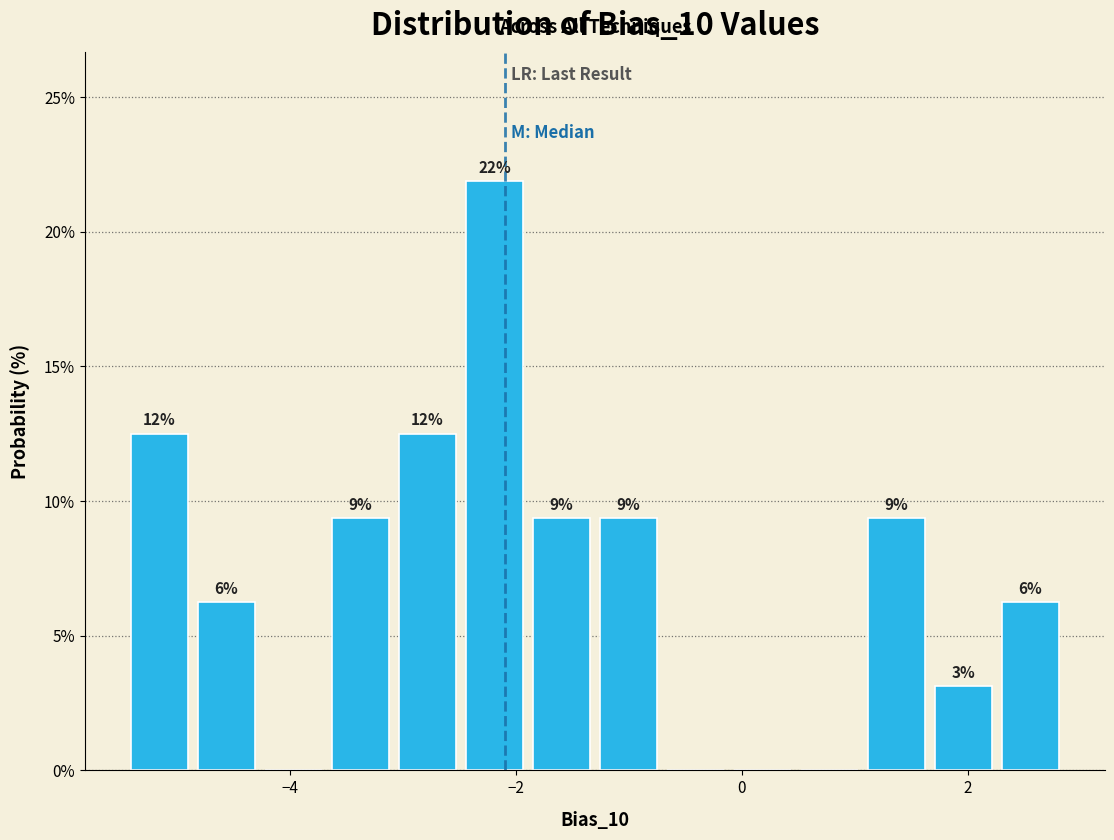

Read against the x-axis, roughly where is the centre of the tallest bar?

-2.2